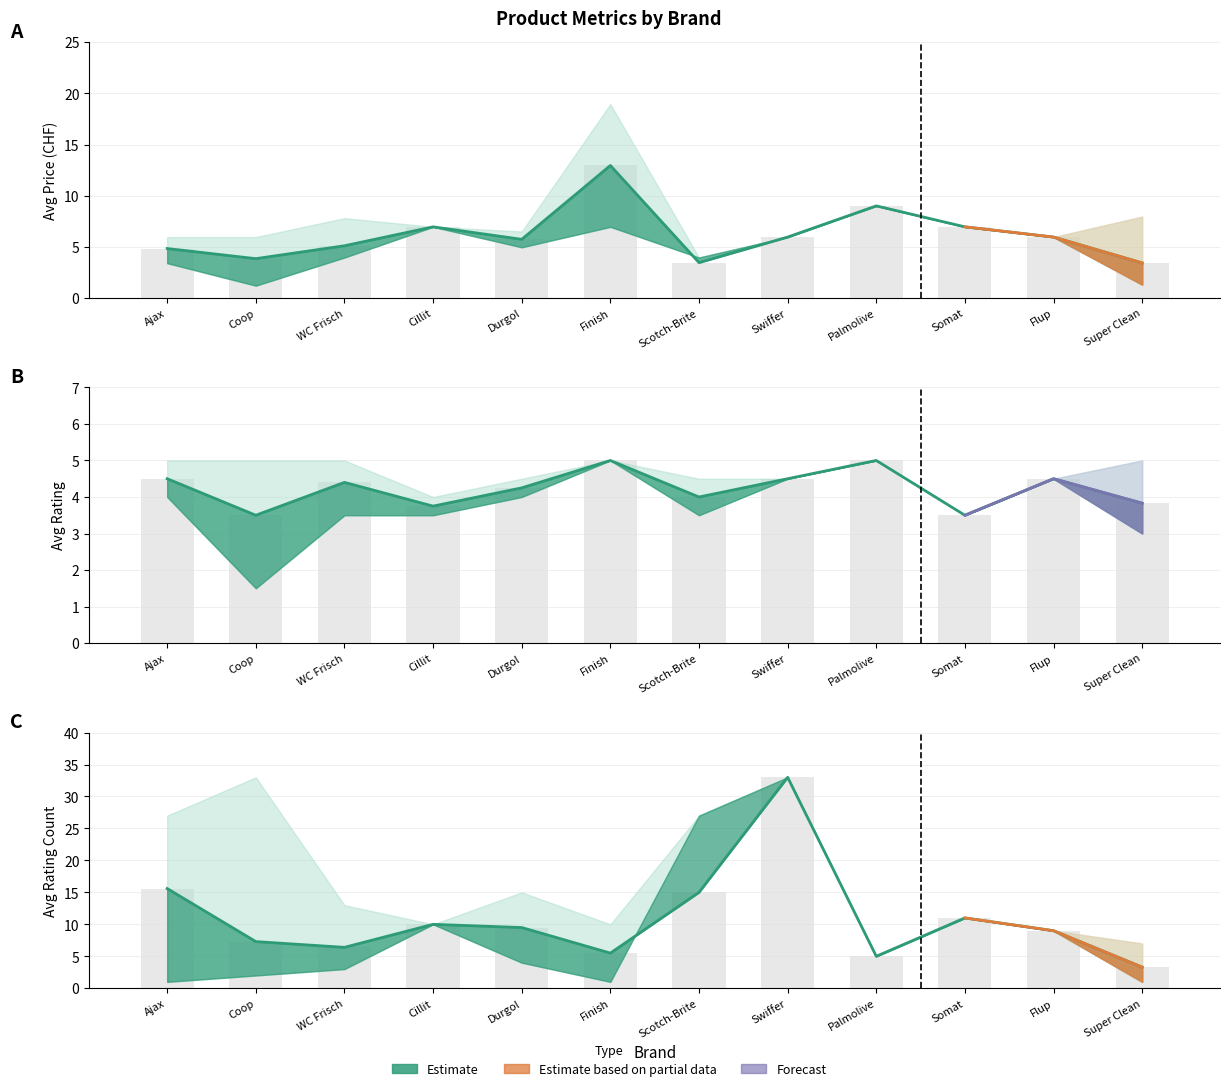

What is the maximum value shown in the chart?

33.0